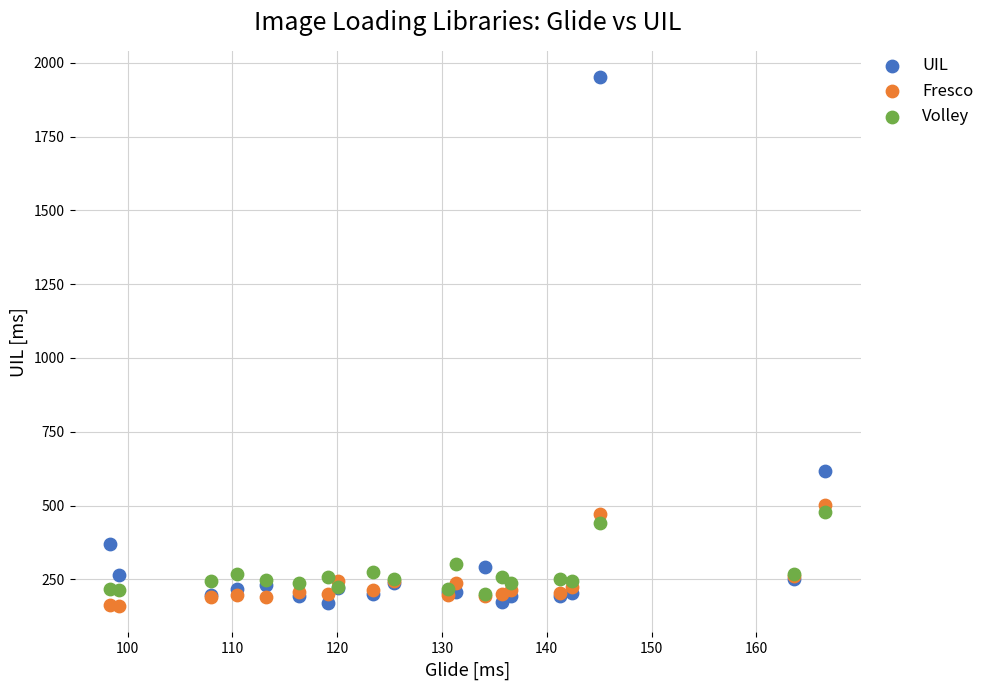

Across all series, what Y value is closest to 1055?

617.0